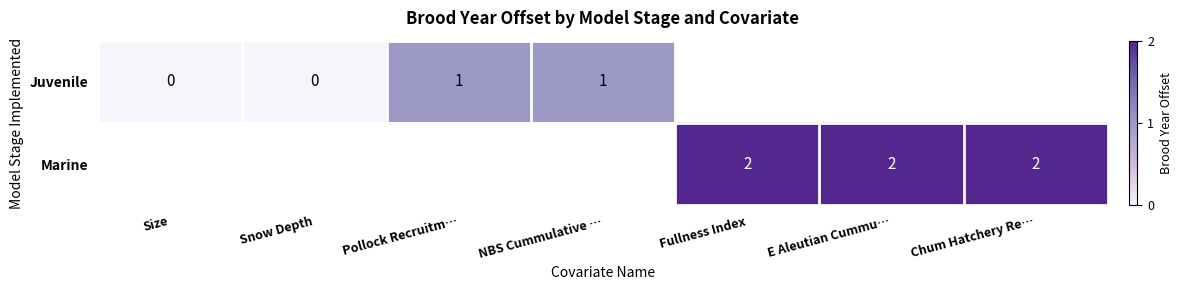

The Marine series shows 1 at Fullness Index. True or false?

False